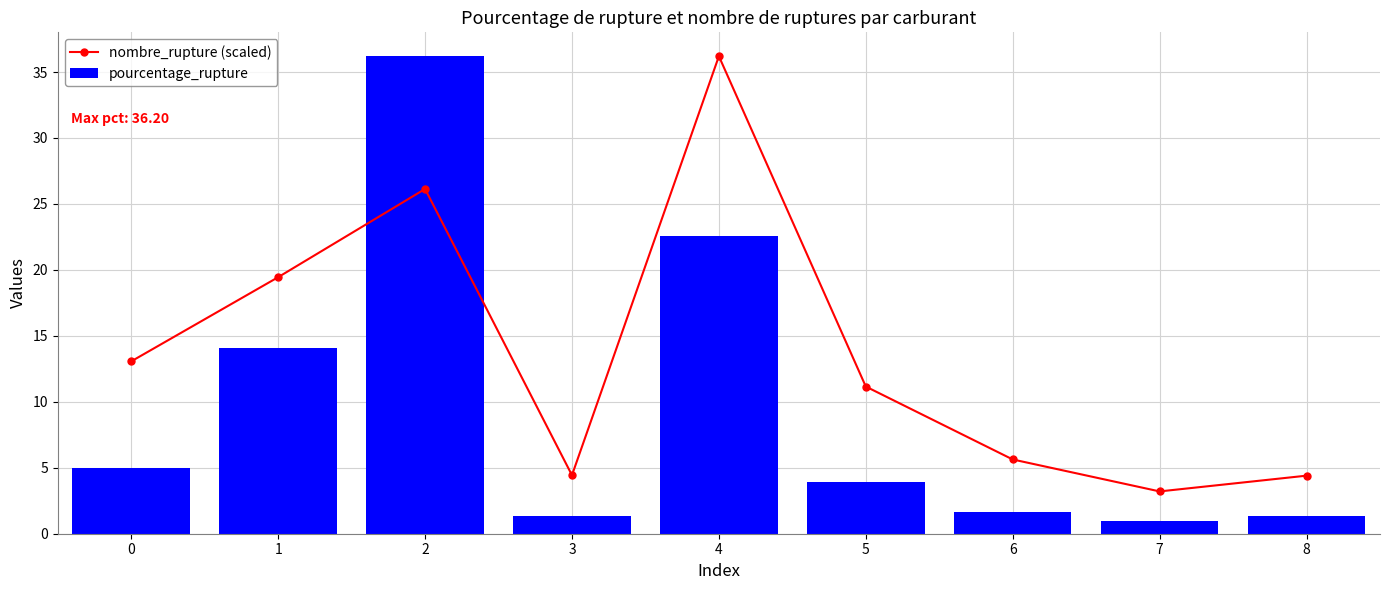

Which series has the largest total across all categories?

nombre_rupture (scaled)